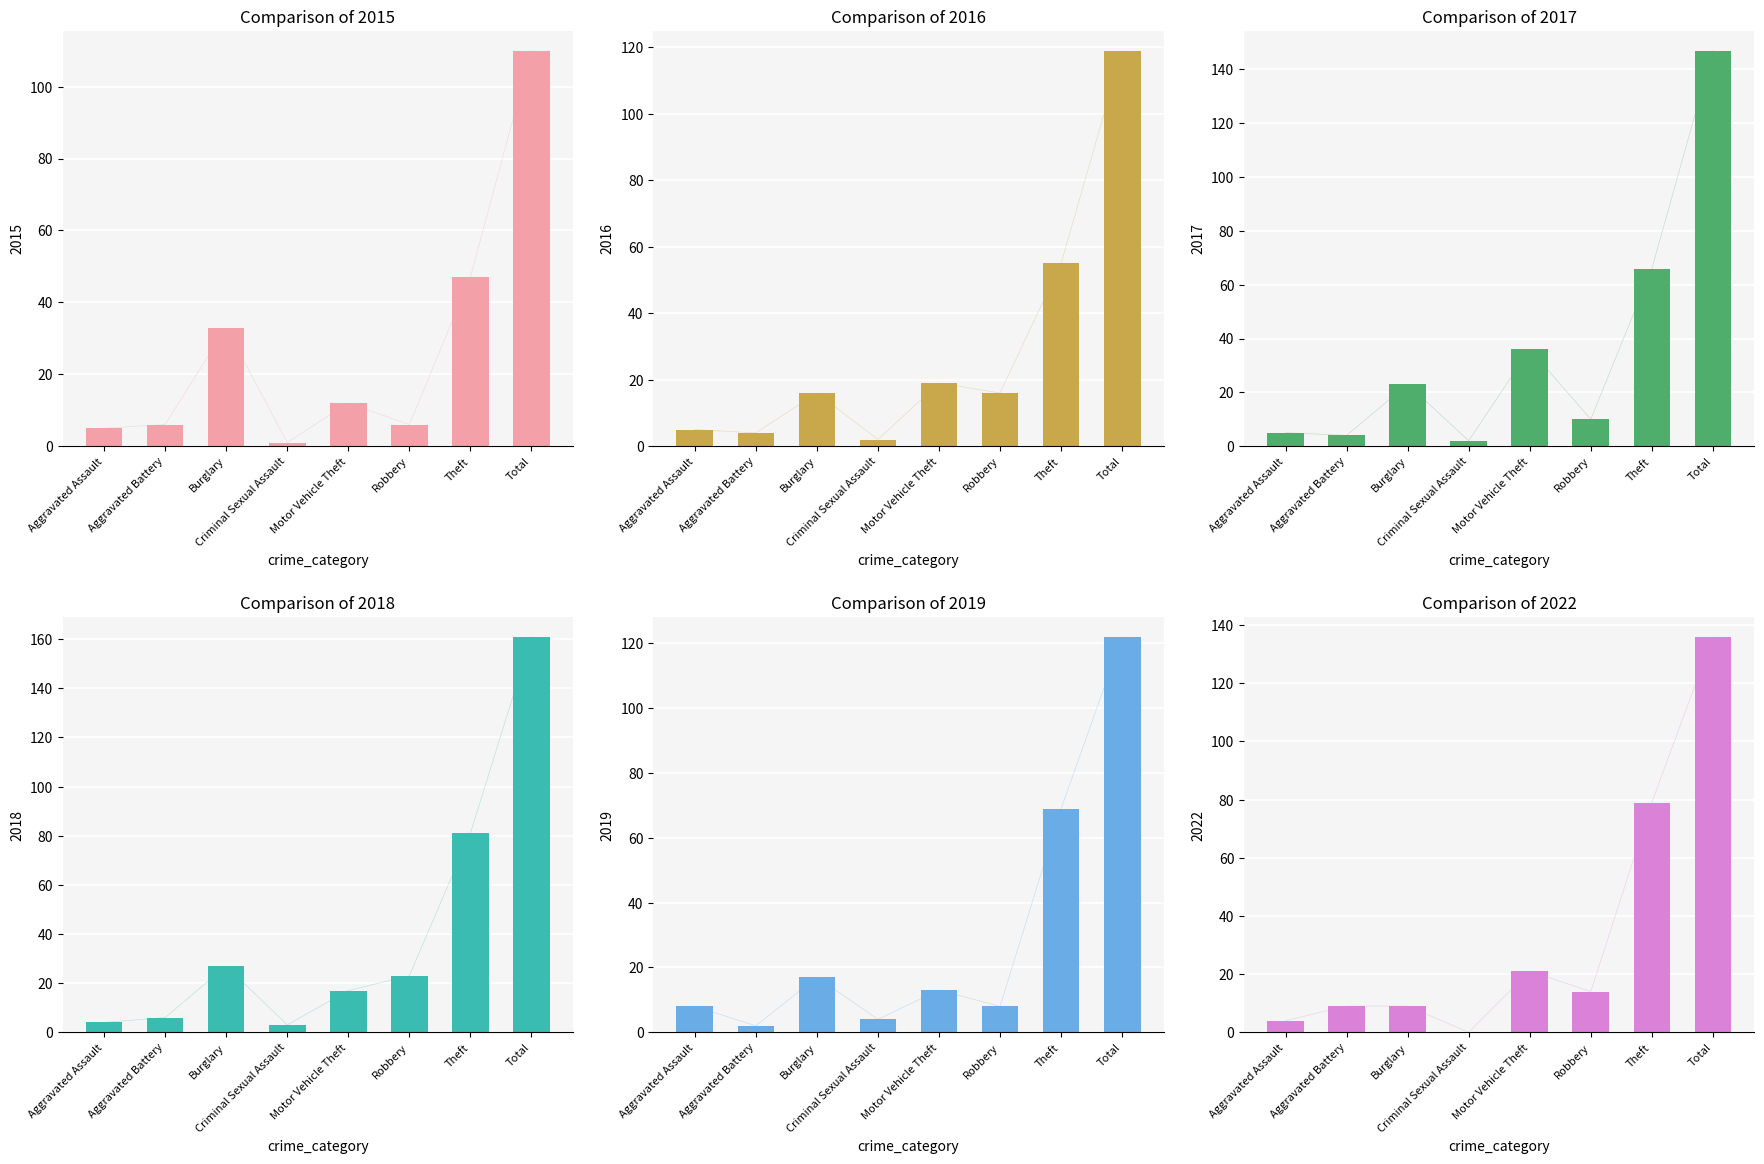

Read the 2017 value at Aggravated Assault.

5